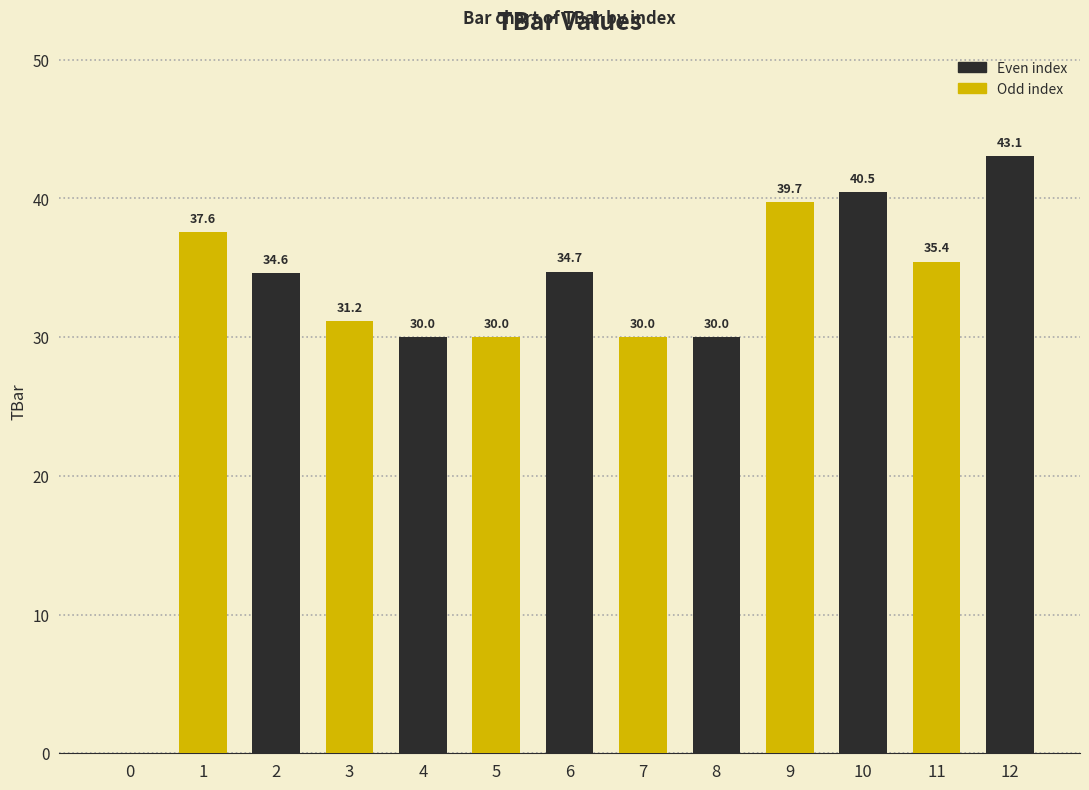

Reading right to left, extract all data points from this chart.

43.1	35.4	40.5	39.7	30.0	30.0	34.7	30.0	30.0	31.2	34.6	37.6	0.0